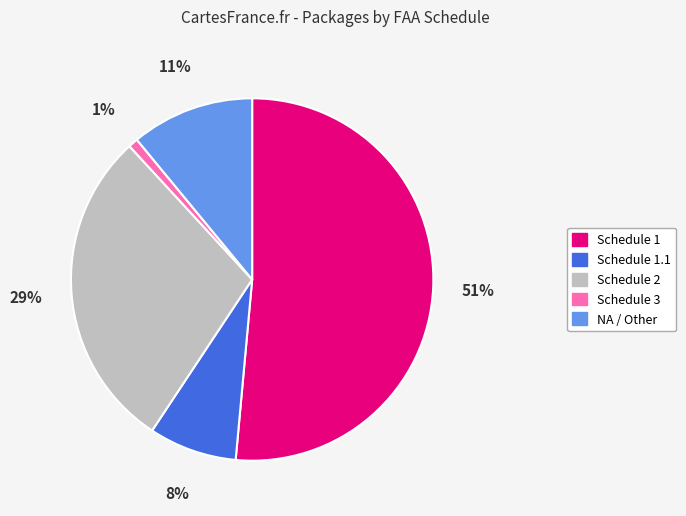

Between Schedule 3 and Schedule 1.1, which is larger?

Schedule 1.1